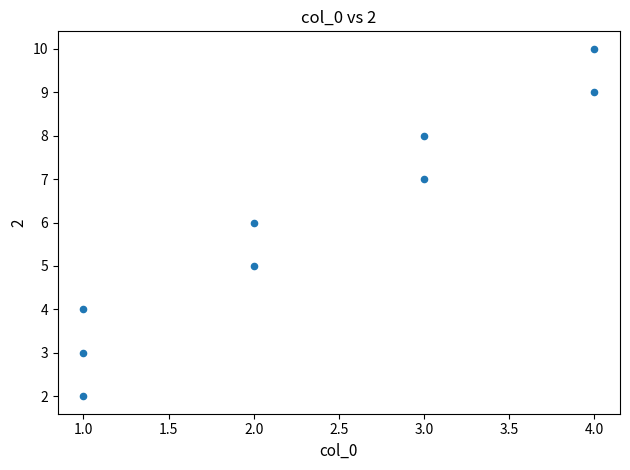

What is the range of Y values (max minus min)?

8